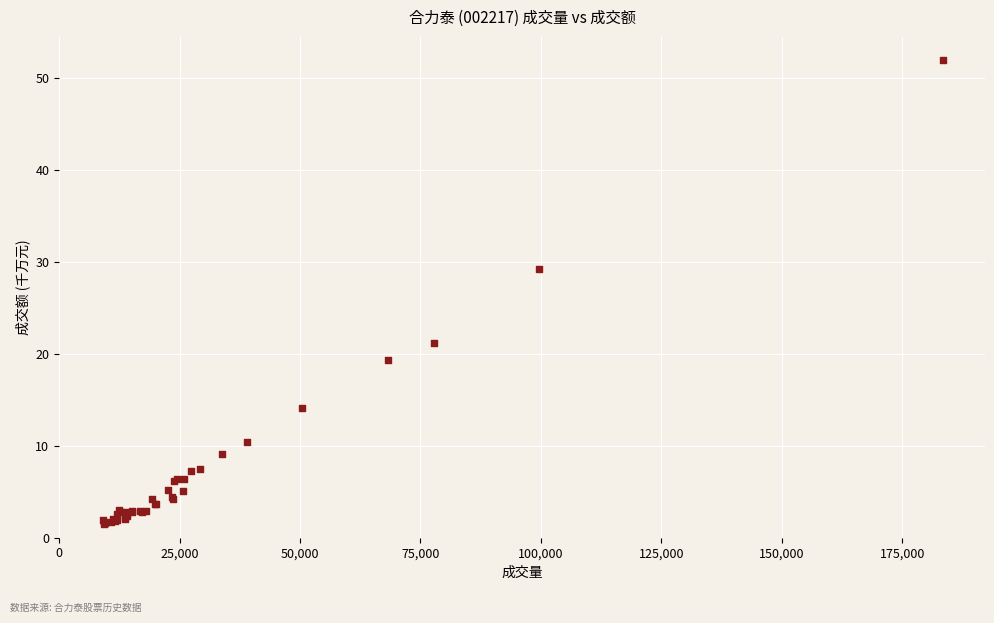

What Y value in the scatter plot is closest to 26?

29.2